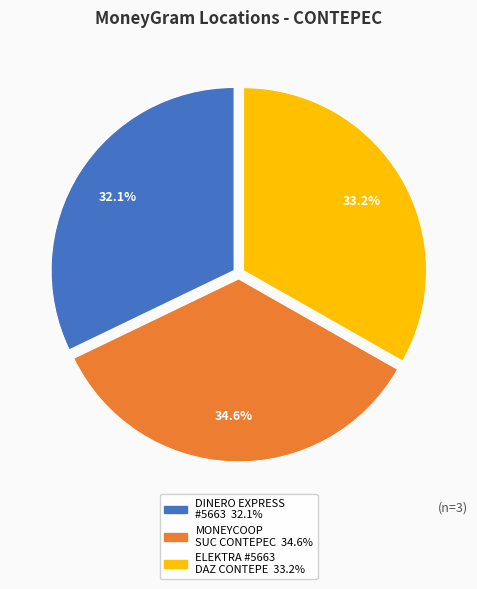

Is there a majority slice in this chart?

No